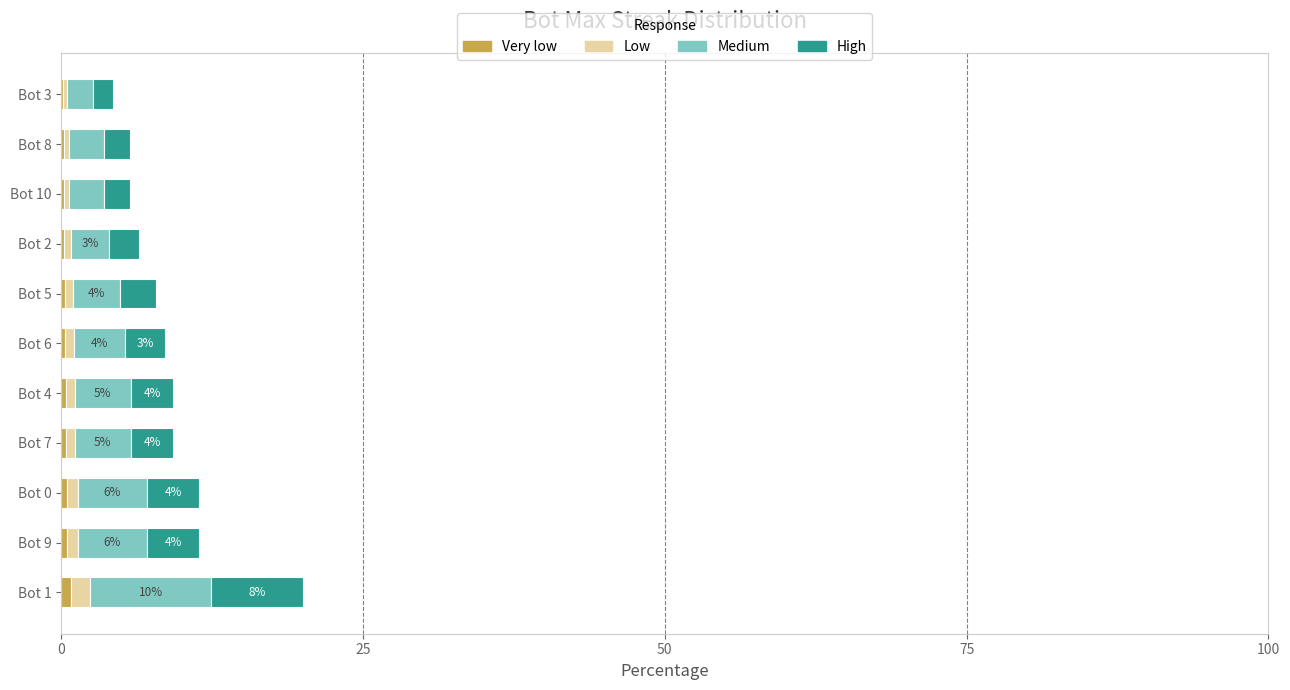

At which category is the sum across all series the highest?

Bot 1